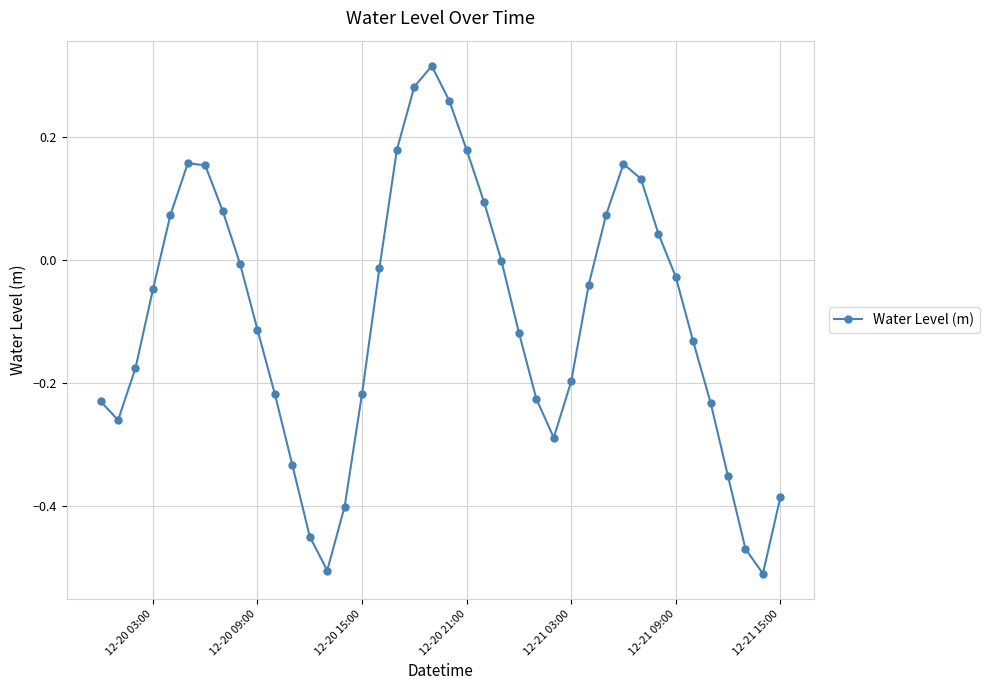

What is the difference between the maximum and minimum values?

0.8